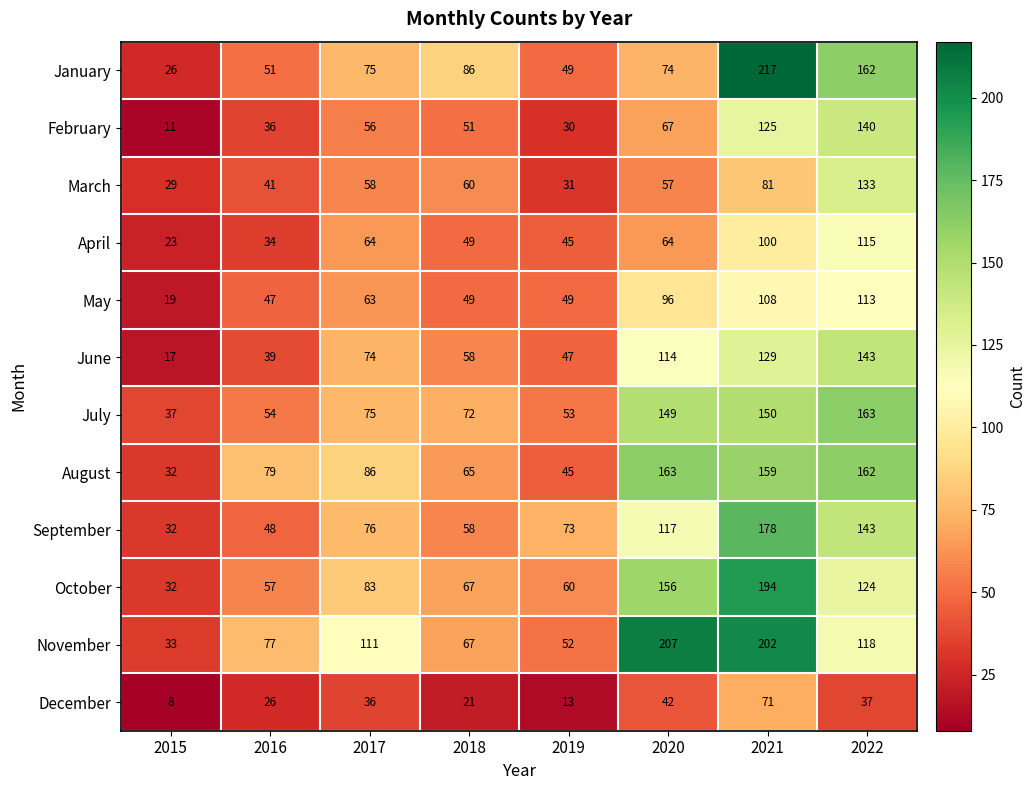

Which series has the largest total across all categories?

November